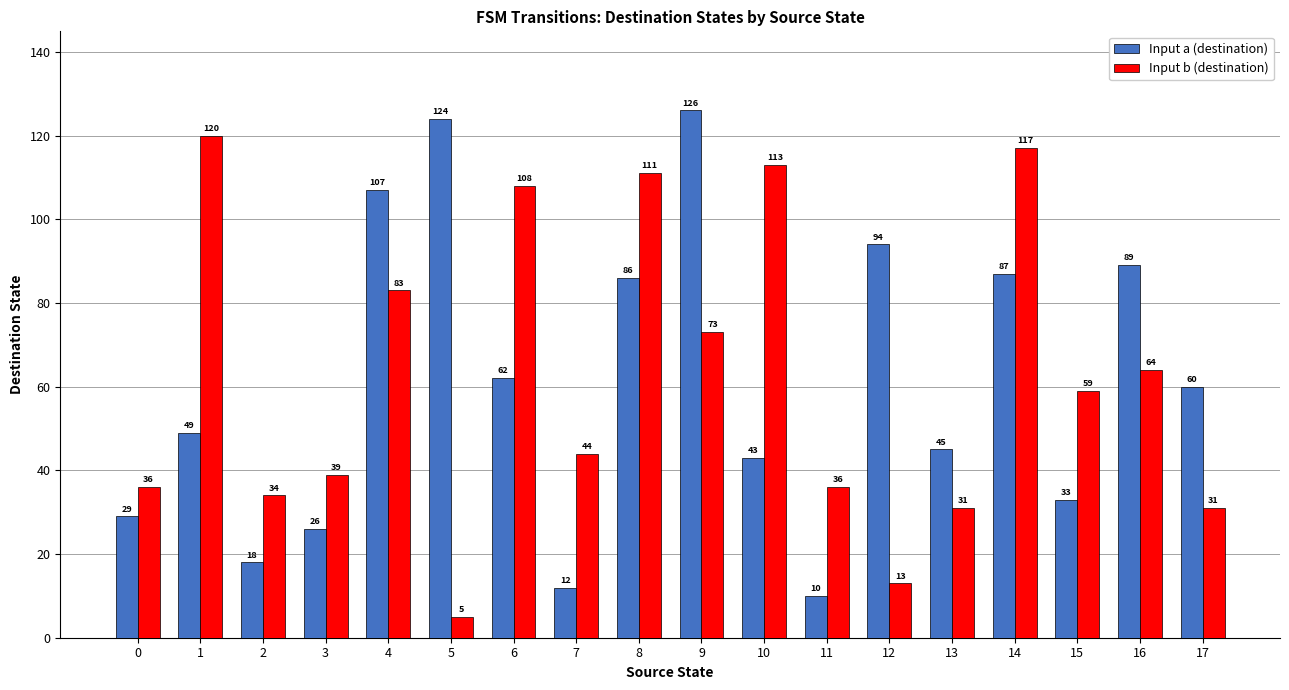

Reading left to right, list all the values displayed in this chart.

Input a (destination): 29	49	18	26	107	124	62	12	86	126	43	10	94	45	87	33	89	60
Input b (destination): 36	120	34	39	83	5	108	44	111	73	113	36	13	31	117	59	64	31